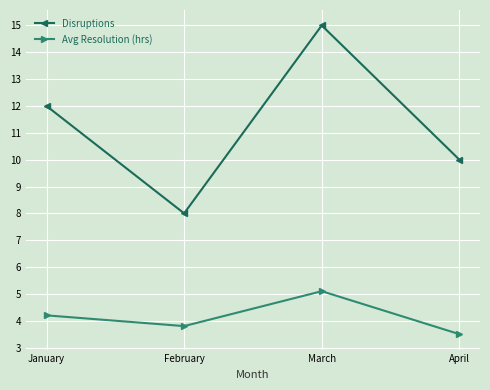

In Disruptions, how many points are higher than both neighbors (excluding endpoints)?

1